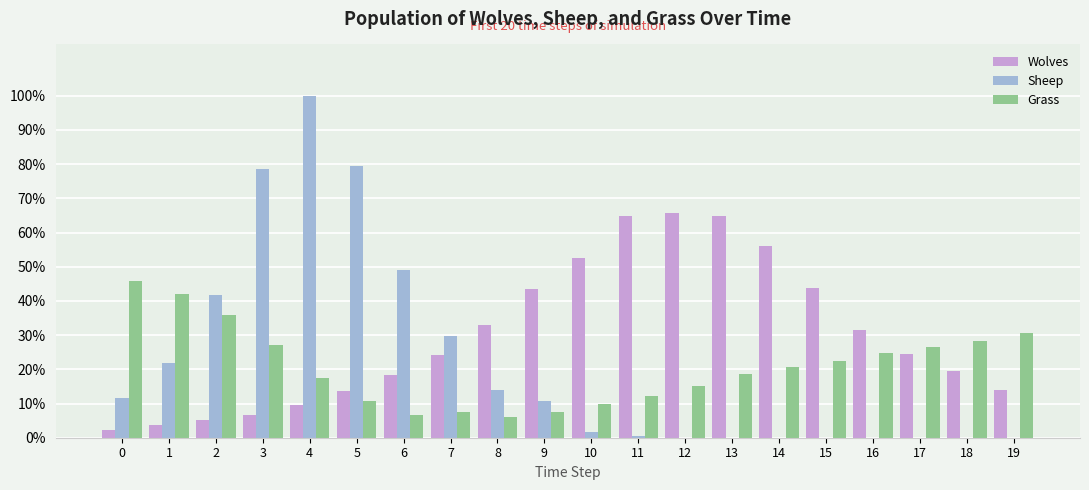

How many categories are shown in the chart?

20